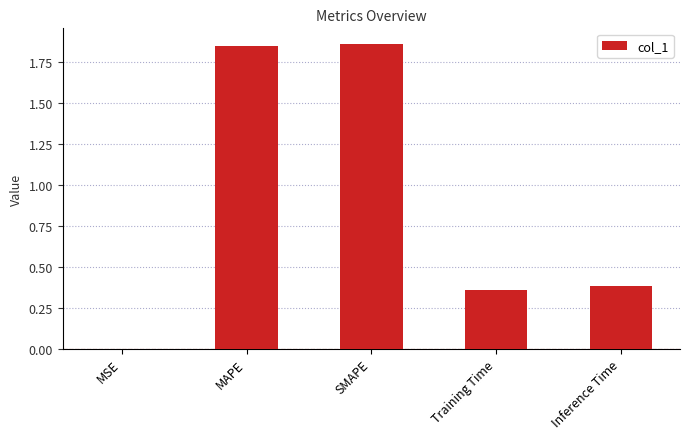

Which has a higher value, Training Time or MAPE?

MAPE